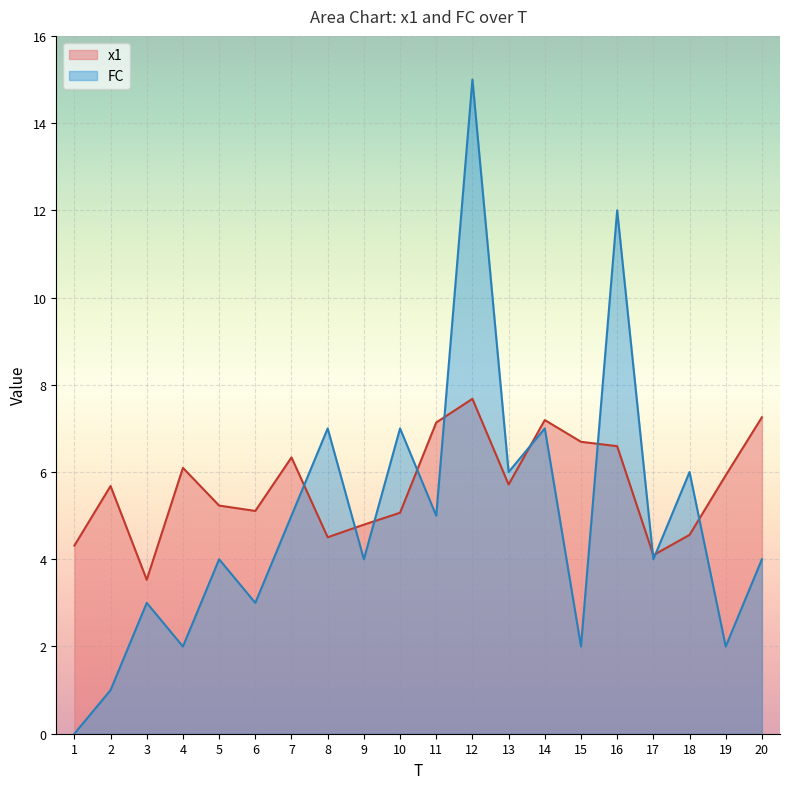

Which series has the largest range (max minus min)?

FC